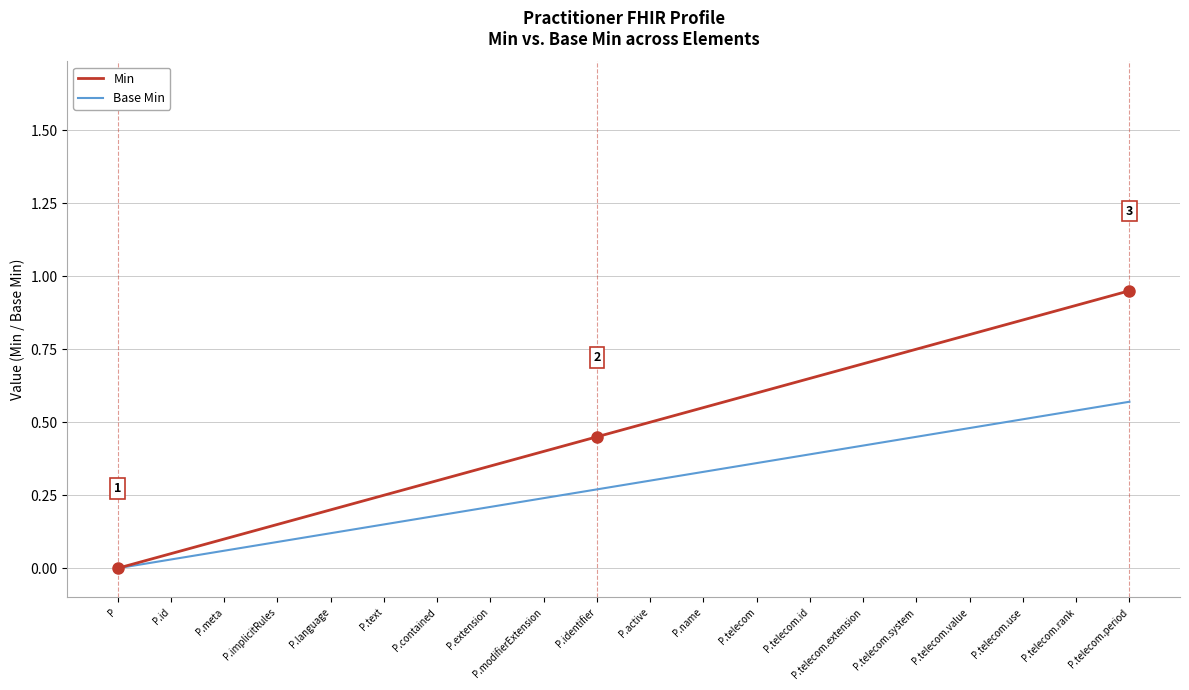

True or false: Min has more than 2 points higher than both neighbors.

False